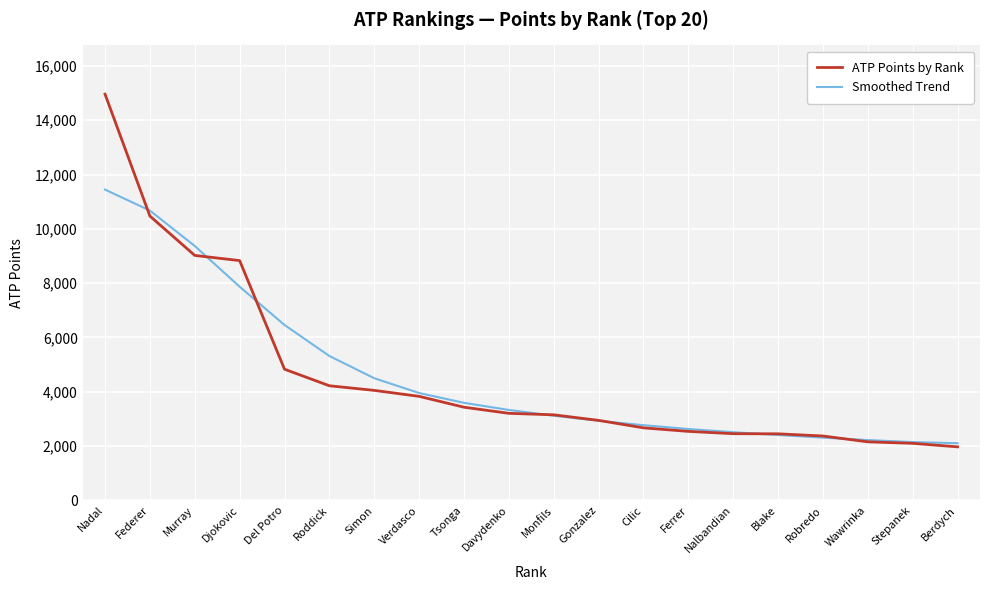

True or false: Smoothed Trend has a value of 1266 at Tsonga.

False